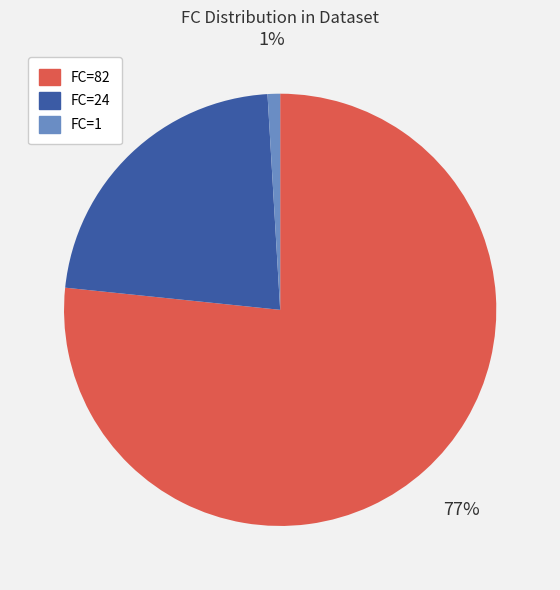

Do FC=1 and FC=24 together represent more than half of the pie?

No